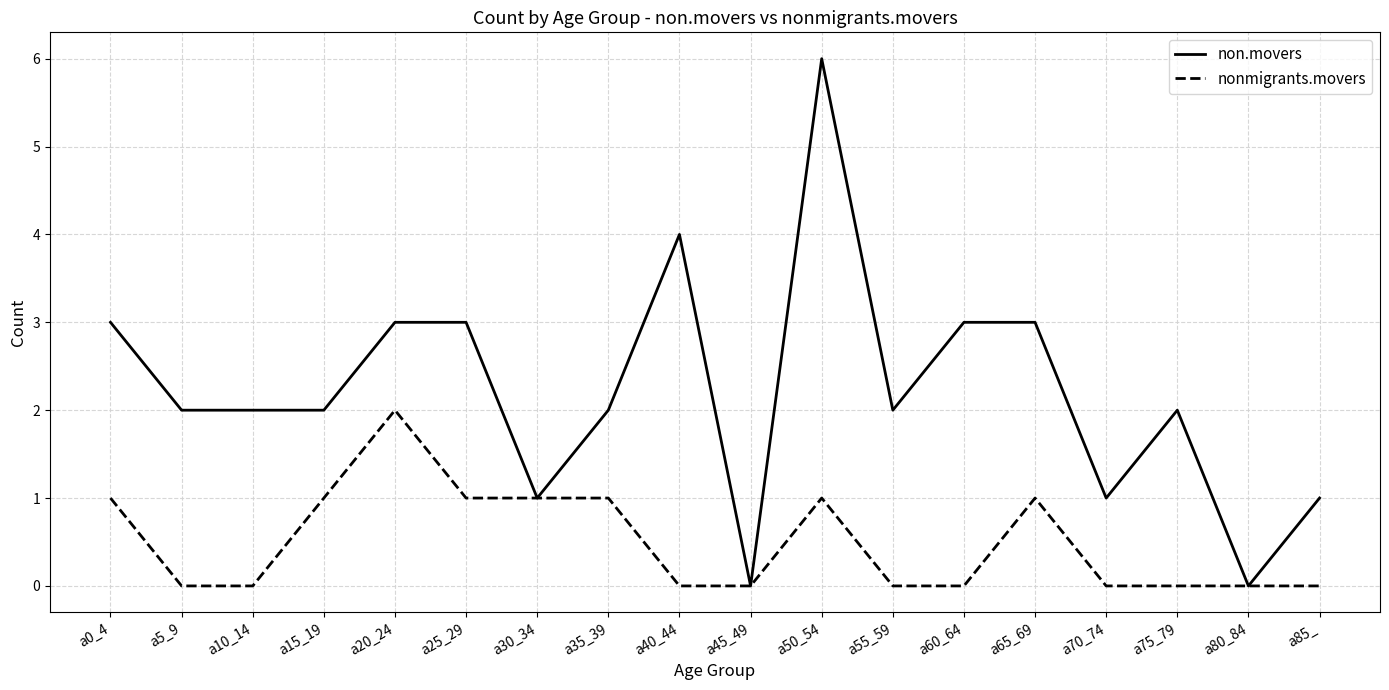

Reading left to right, what are all the values shown in this chart?

non.movers: 3	2	2	2	3	3	1	2	4	0	6	2	3	3	1	2	0	1
nonmigrants.movers: 1	0	0	1	2	1	1	1	0	0	1	0	0	1	0	0	0	0